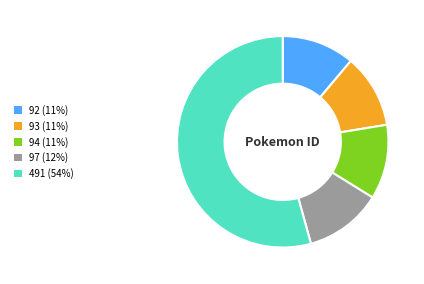

True or false: 97 accounts for 12% of the total.

True